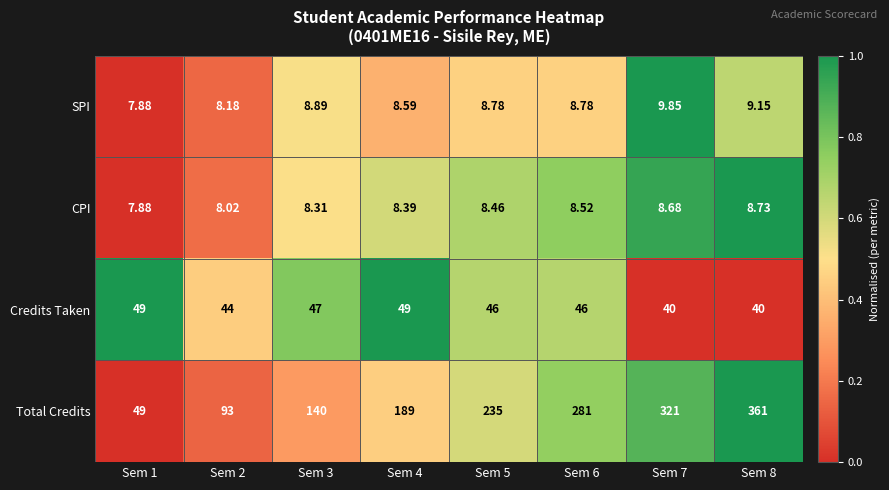

Between Sem 2 and Sem 6, which series saw the biggest shift?

Total Credits